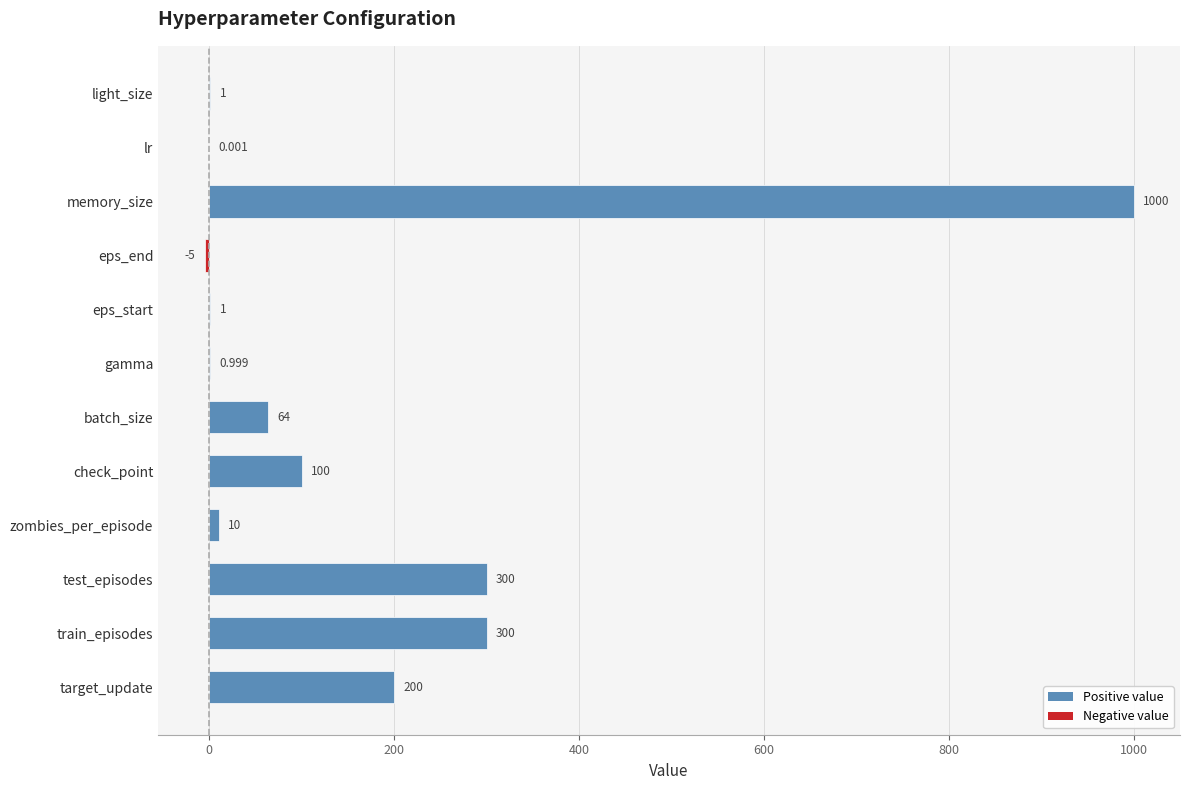

Which has a higher value, gamma or eps_end?

gamma